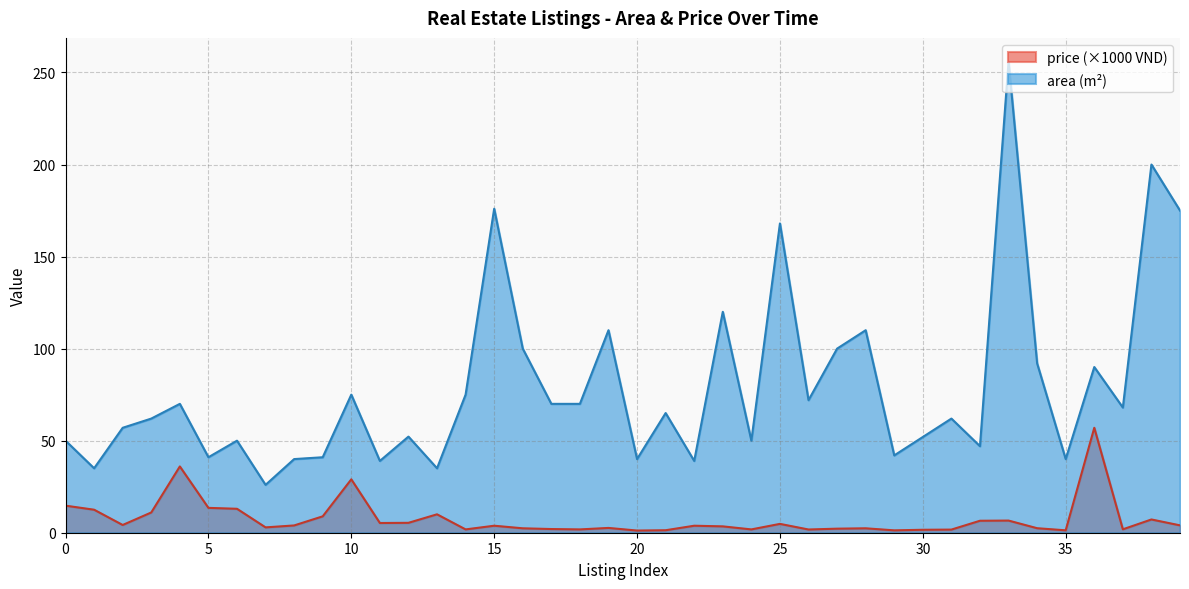

Which category has the highest value in the area series?

2021-01